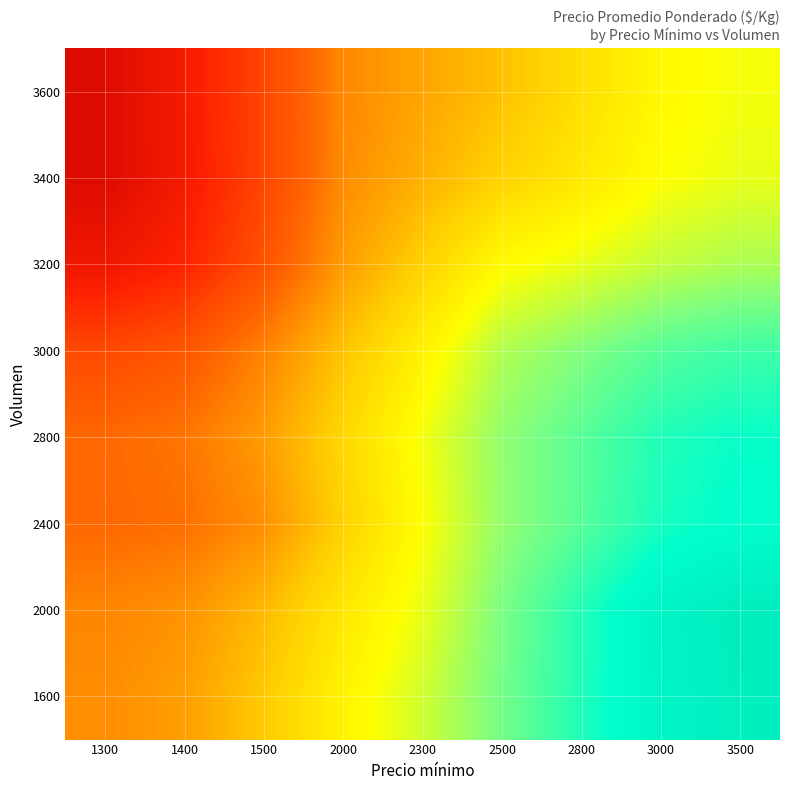

At which category is the sum across all series the highest?

3500